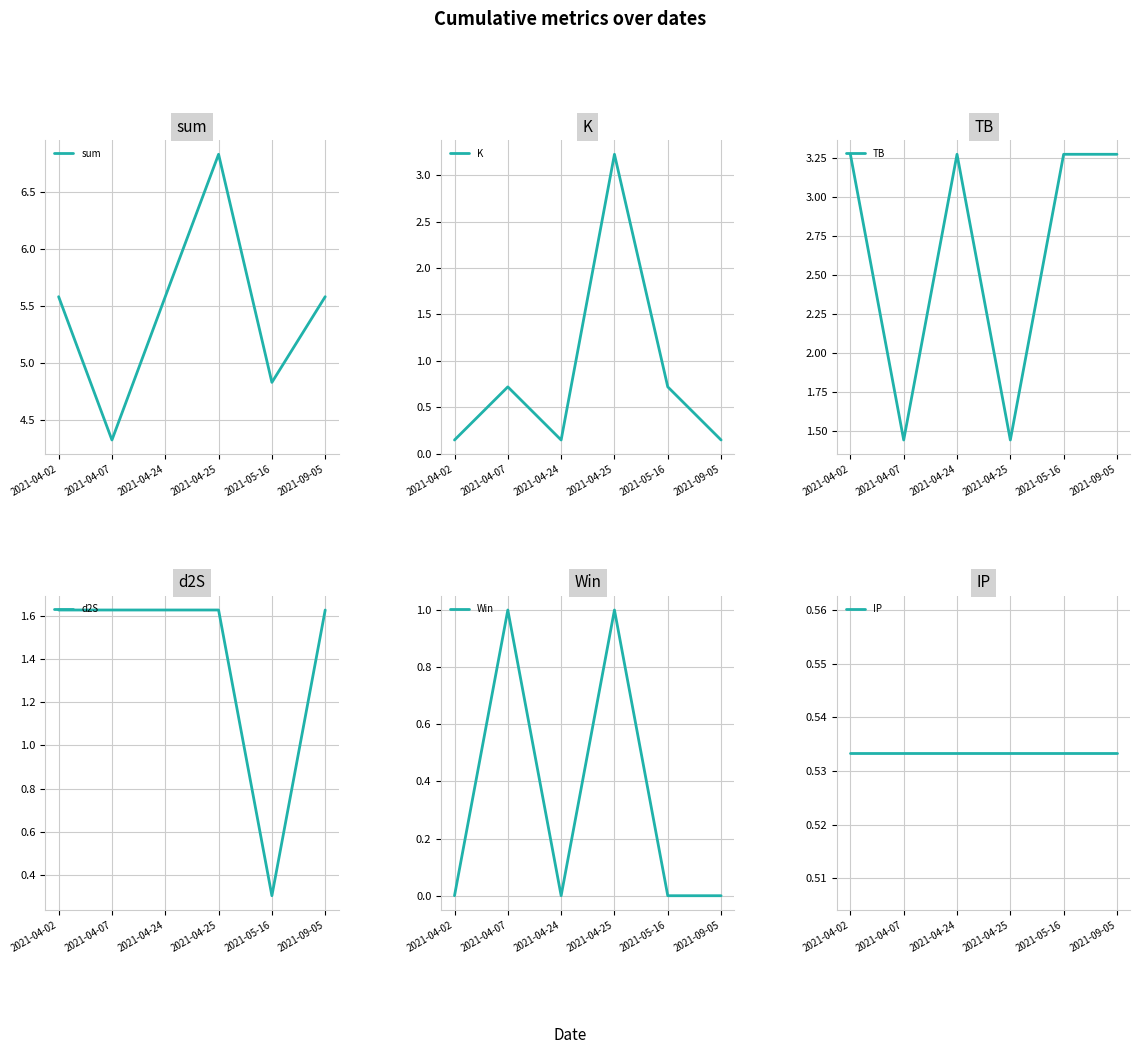

Rank the series at 2021-04-25 from highest to lowest value.

sum, K, d2S, TB, Win, IP